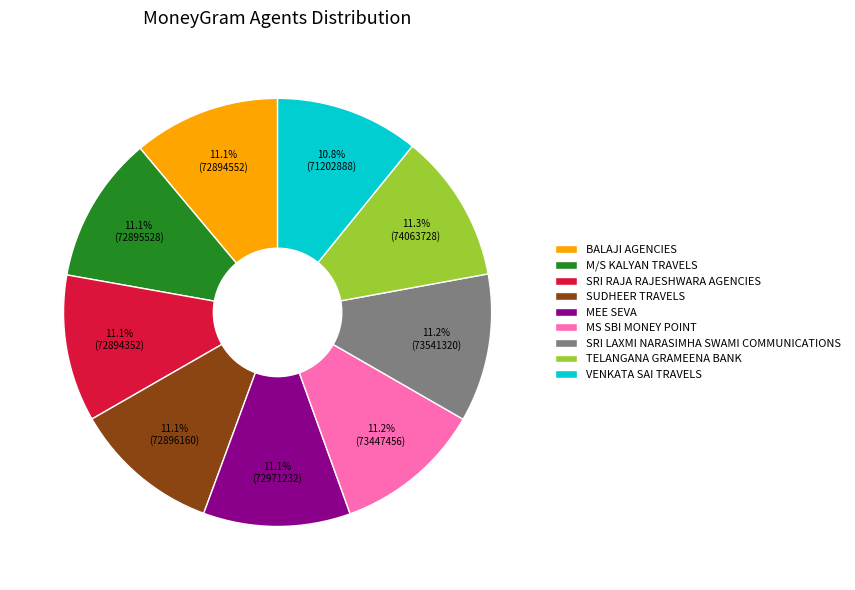

Is there any slice that represents more than half of the pie?

No